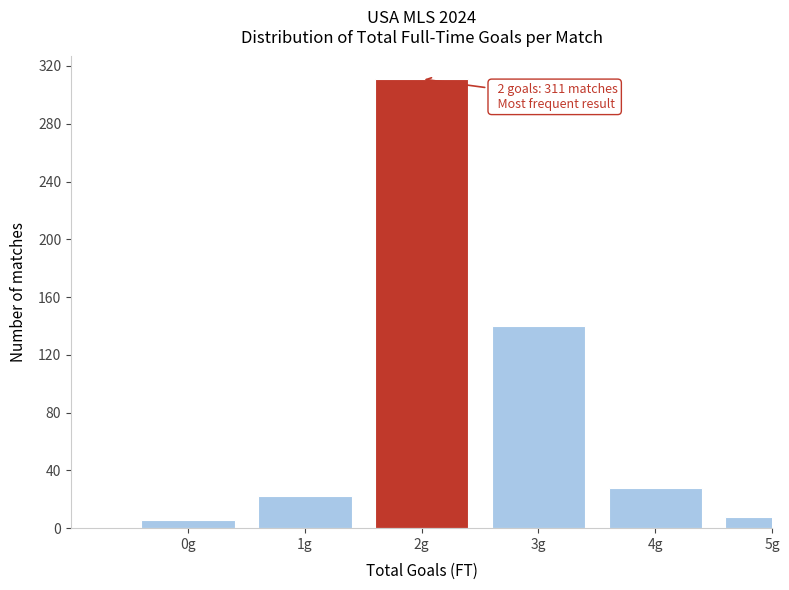

Reading left to right, list all the values displayed in this chart.

0g=6	1g=22	2g=311	3g=140	4g=28	5g=8